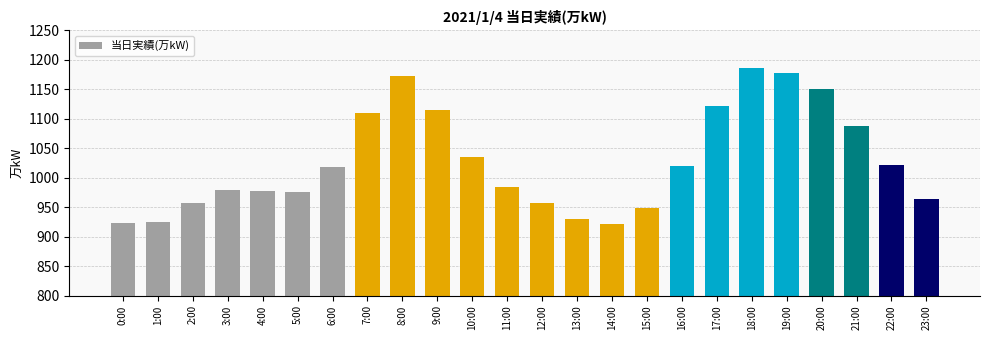

What is the value of the 17th bar from the left?

1020